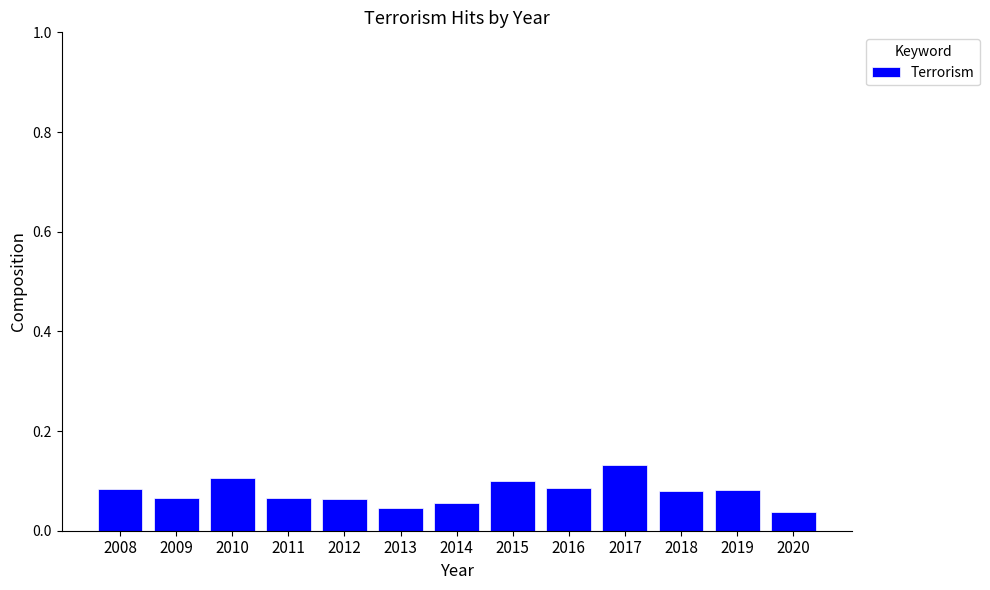

Between 2017 and 2020, which is larger?

2017